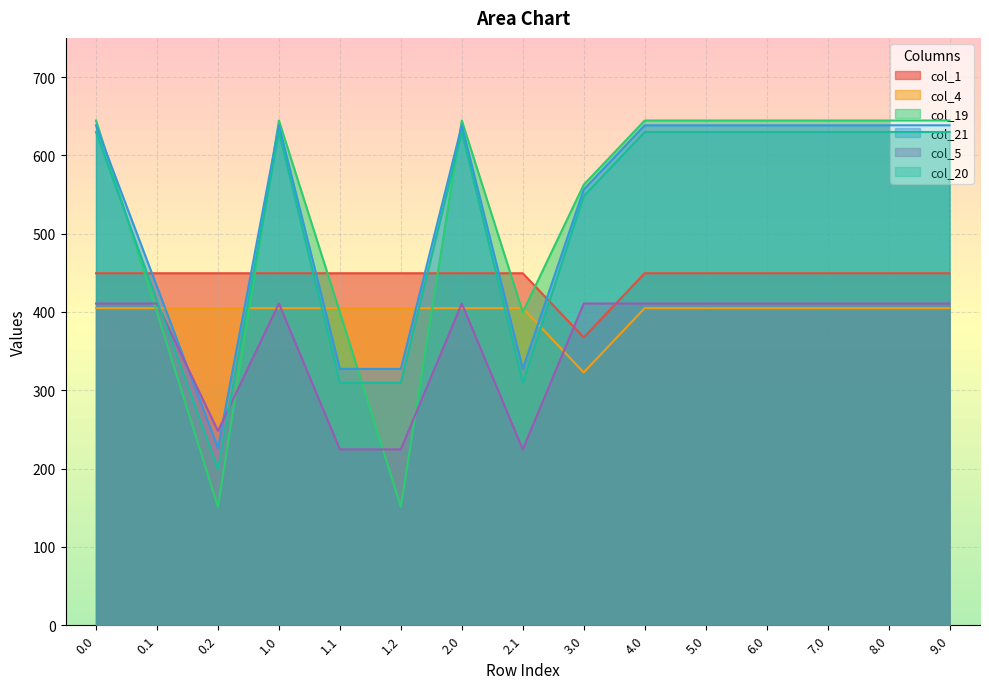

How many categories are shown in the chart?

15